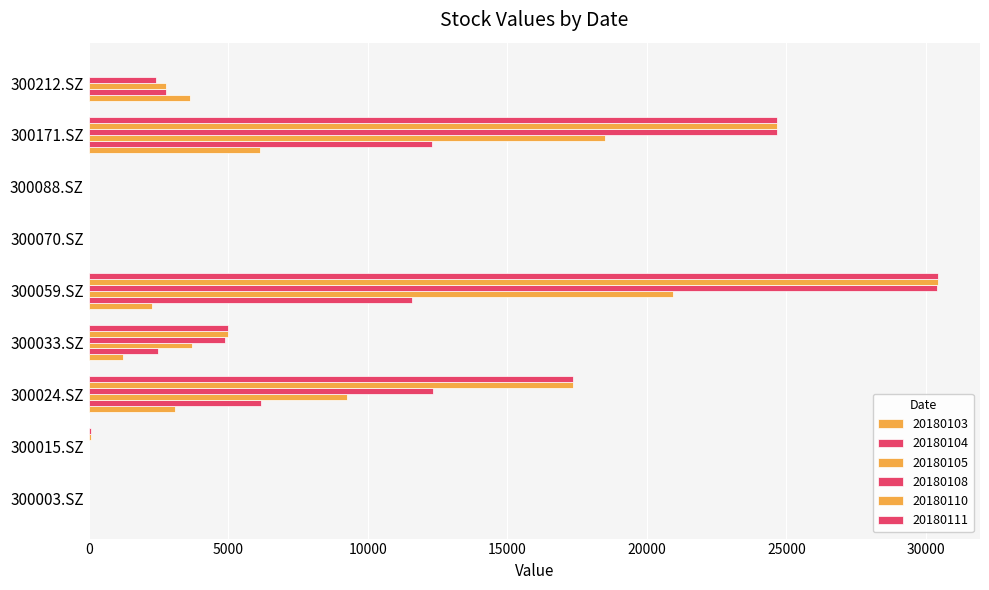

What is the average value of the 20180103 series?

1819